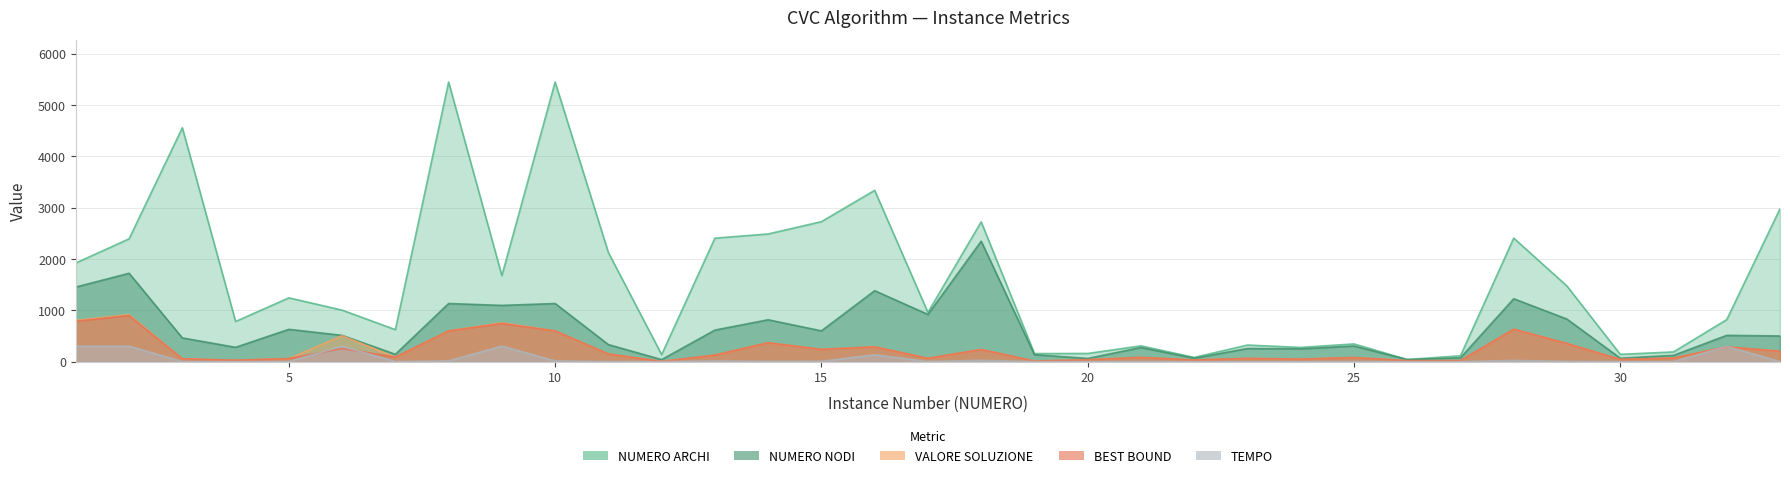

What is the difference between the highest and lowest values at 6?

746